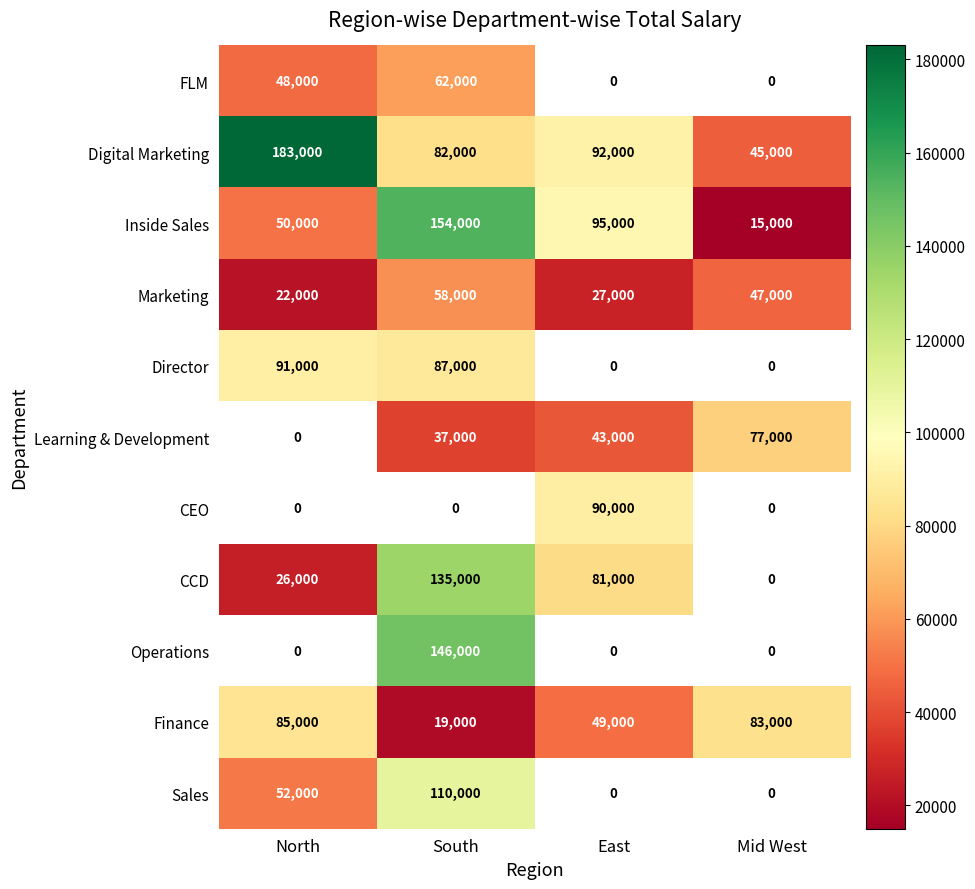

What is the highest value of the Finance series?

85000